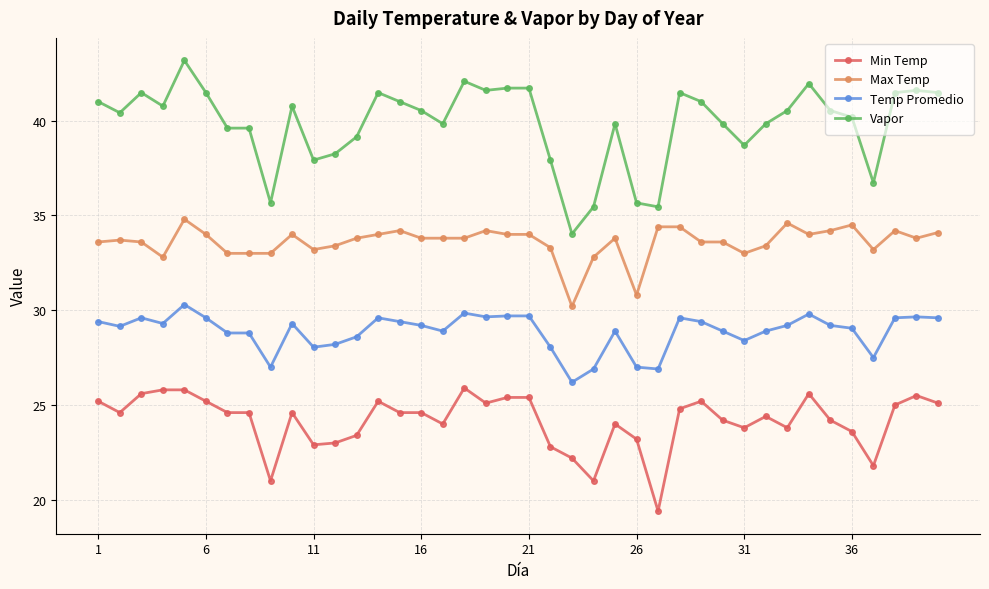

What is the sum of all Vapor values?

1592.9